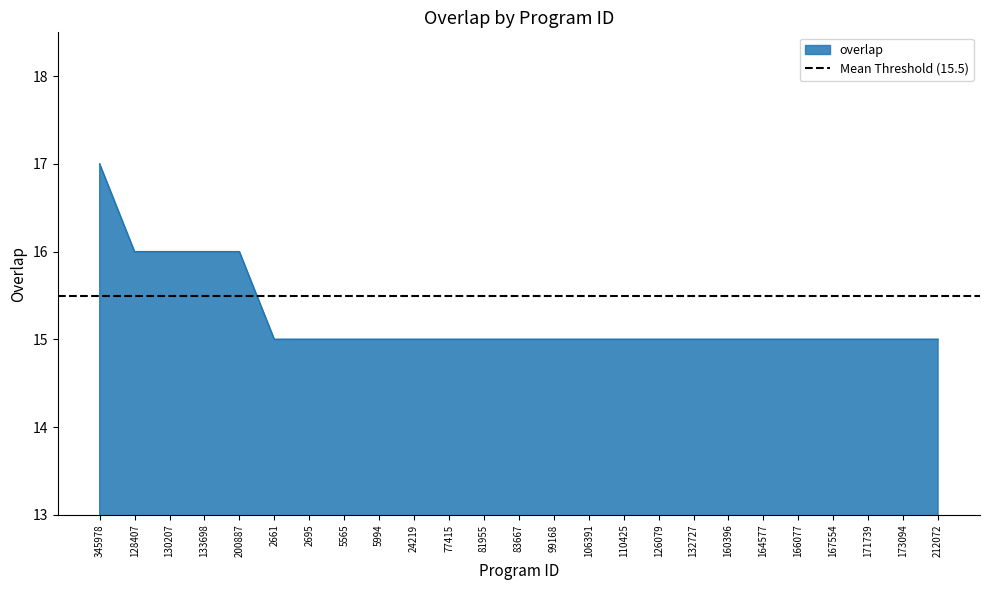

Does the chart have visible grid lines?

No